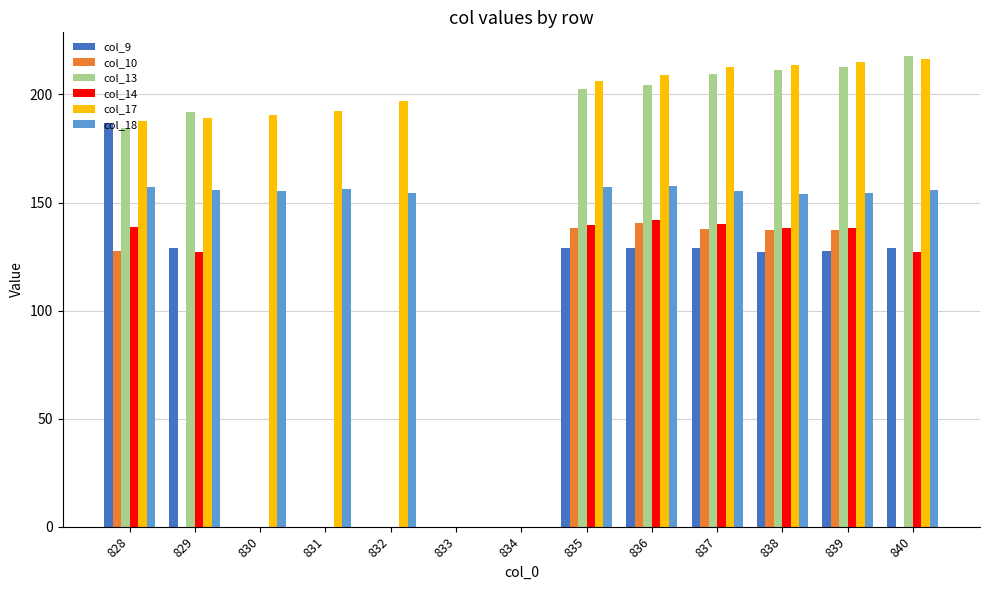

What is the approximate value of col_10 at 828?

127.4